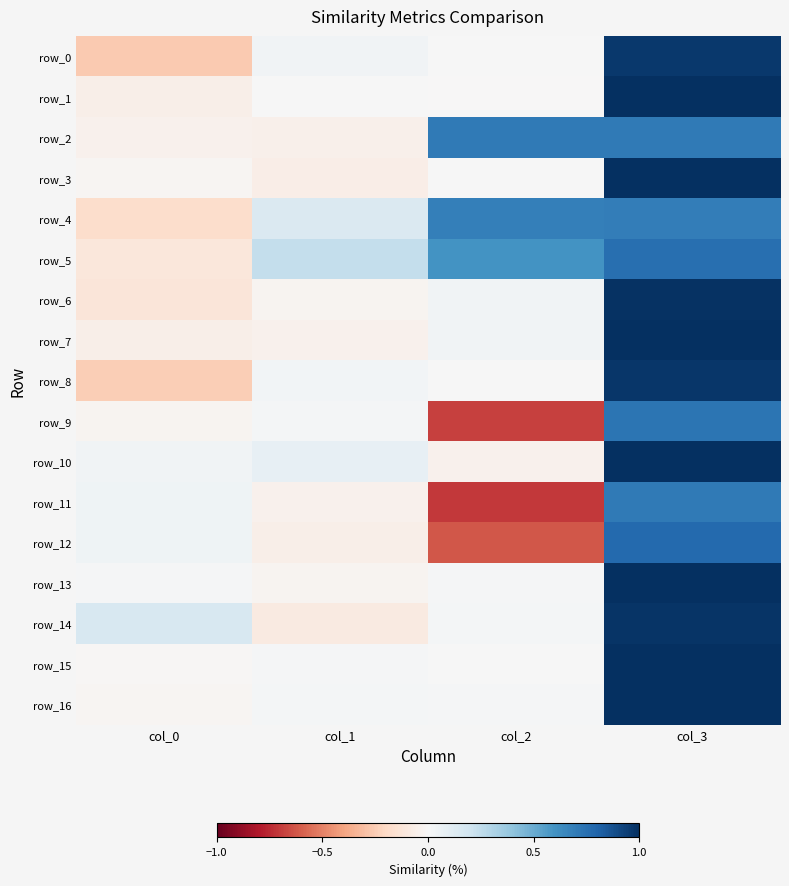

Reading left to right, what are all the values shown in this chart?

row_0: col_0=-0.3	col_1=0.0	col_2=0.0	col_3=1.0
row_1: col_0=-0.1	col_1=0.0	col_2=-0.0	col_3=1.0
row_2: col_0=-0.0	col_1=-0.0	col_2=0.7	col_3=0.7
row_3: col_0=-0.0	col_1=-0.1	col_2=0.0	col_3=1.0
row_4: col_0=-0.2	col_1=0.1	col_2=0.7	col_3=0.7
row_5: col_0=-0.1	col_1=0.2	col_2=0.6	col_3=0.8
row_6: col_0=-0.1	col_1=-0.0	col_2=0.0	col_3=1.0
row_7: col_0=-0.1	col_1=-0.0	col_2=0.0	col_3=1.0
row_8: col_0=-0.2	col_1=0.0	col_2=0.0	col_3=1.0
row_9: col_0=-0.0	col_1=0.0	col_2=-0.7	col_3=0.7
row_10: col_0=0.0	col_1=0.1	col_2=-0.0	col_3=1.0
row_11: col_0=0.0	col_1=-0.0	col_2=-0.7	col_3=0.7
row_12: col_0=0.0	col_1=-0.1	col_2=-0.6	col_3=0.8
row_13: col_0=0.0	col_1=-0.0	col_2=0.0	col_3=1.0
row_14: col_0=0.2	col_1=-0.1	col_2=0.0	col_3=1.0
row_15: col_0=-0.0	col_1=0.0	col_2=0.0	col_3=1.0
row_16: col_0=-0.0	col_1=0.0	col_2=0.0	col_3=1.0